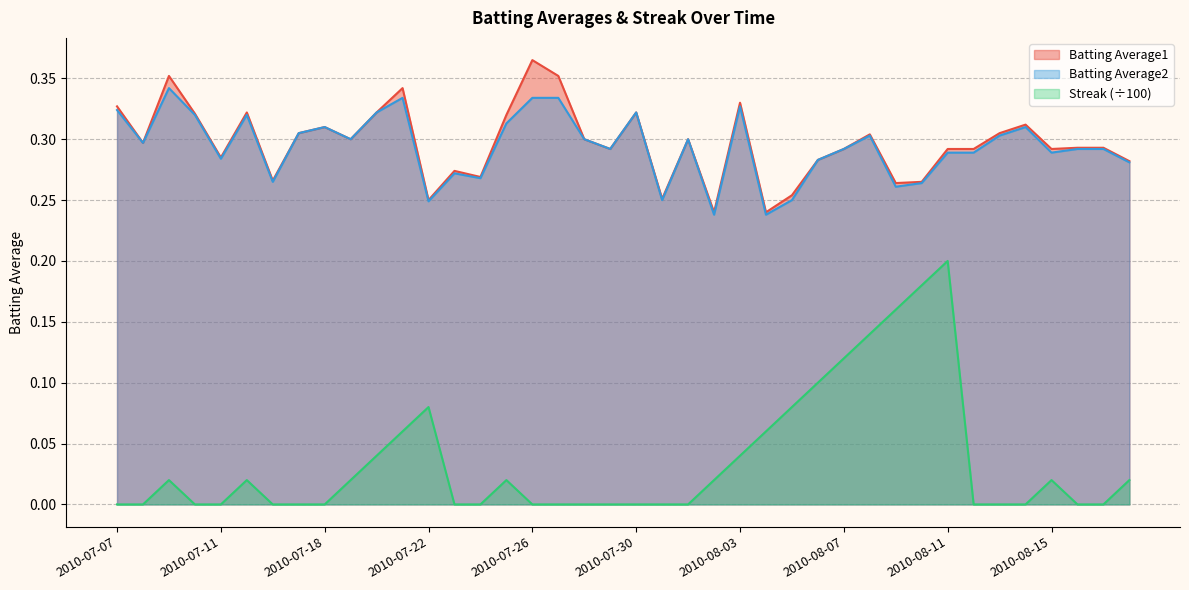

Between 2010-08-03 and 2010-08-14, which is larger?

2010-08-03